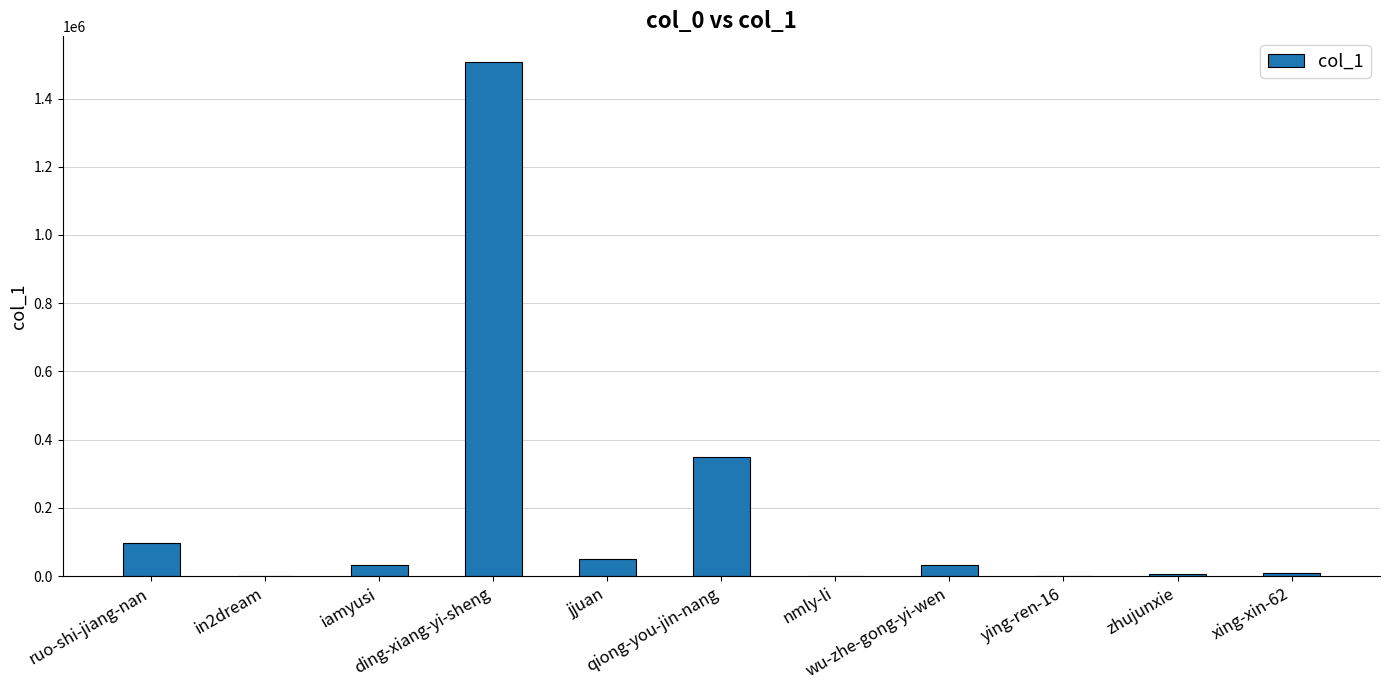

What is the sum of the values at ying-ren-16 and jjuan?

49626